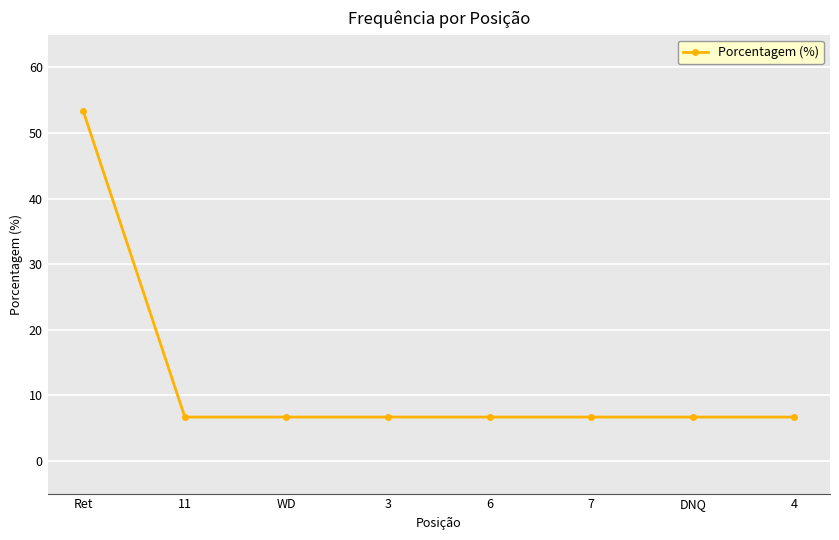

What value does the data have at DNQ?

6.7